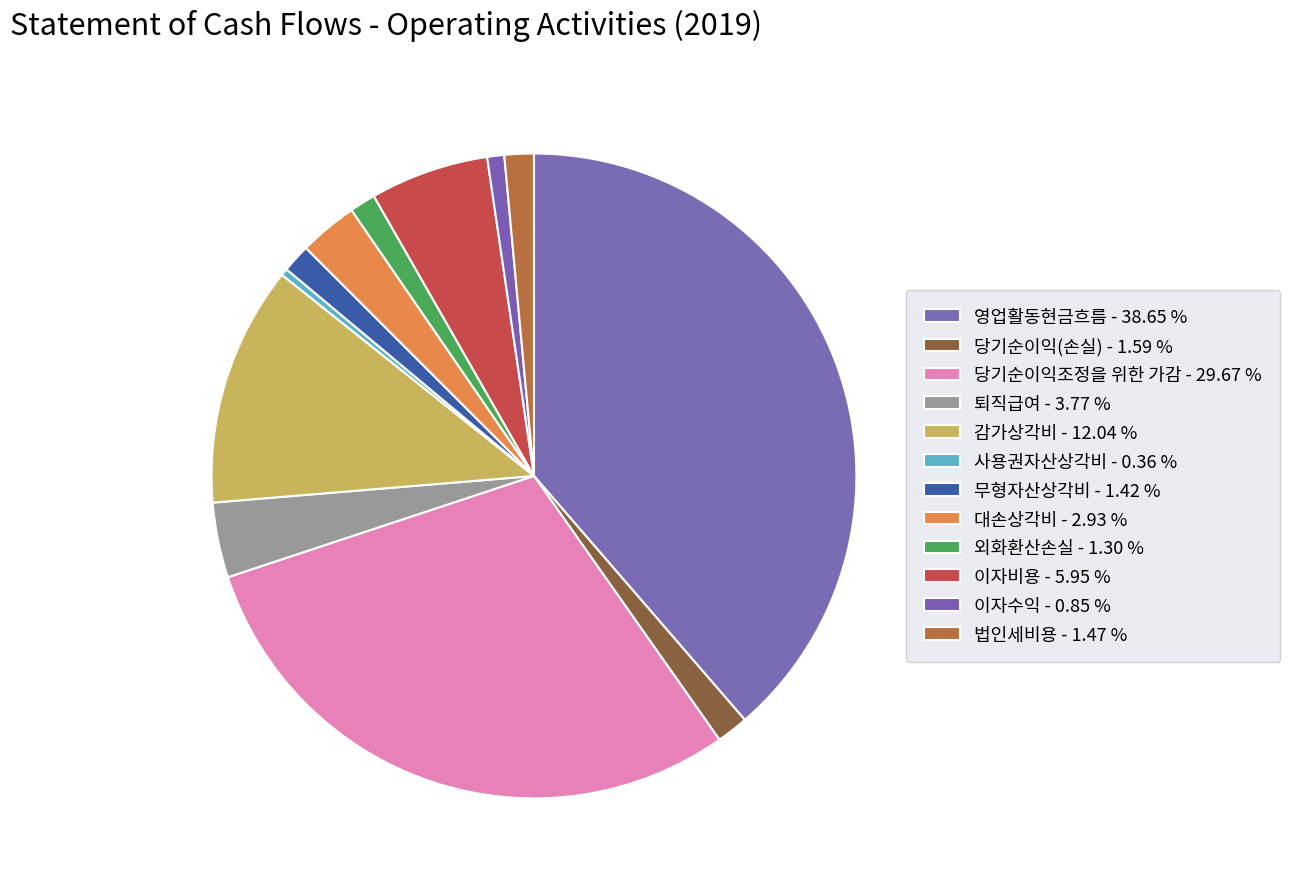

How many slices are in this pie chart?

12